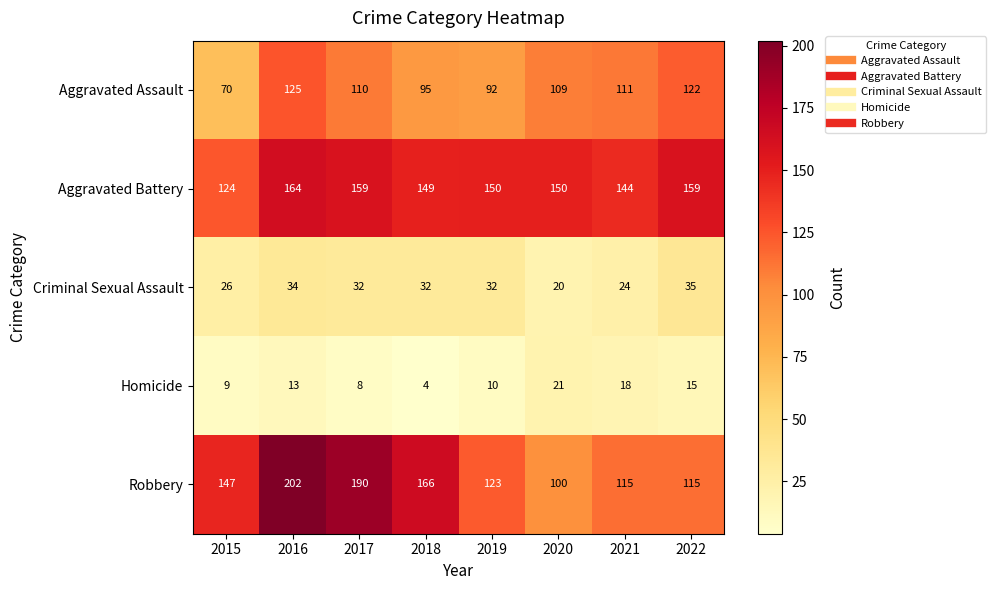

Rank the series at 2018 from highest to lowest value.

Robbery, Aggravated Battery, Aggravated Assault, Criminal Sexual Assault, Homicide